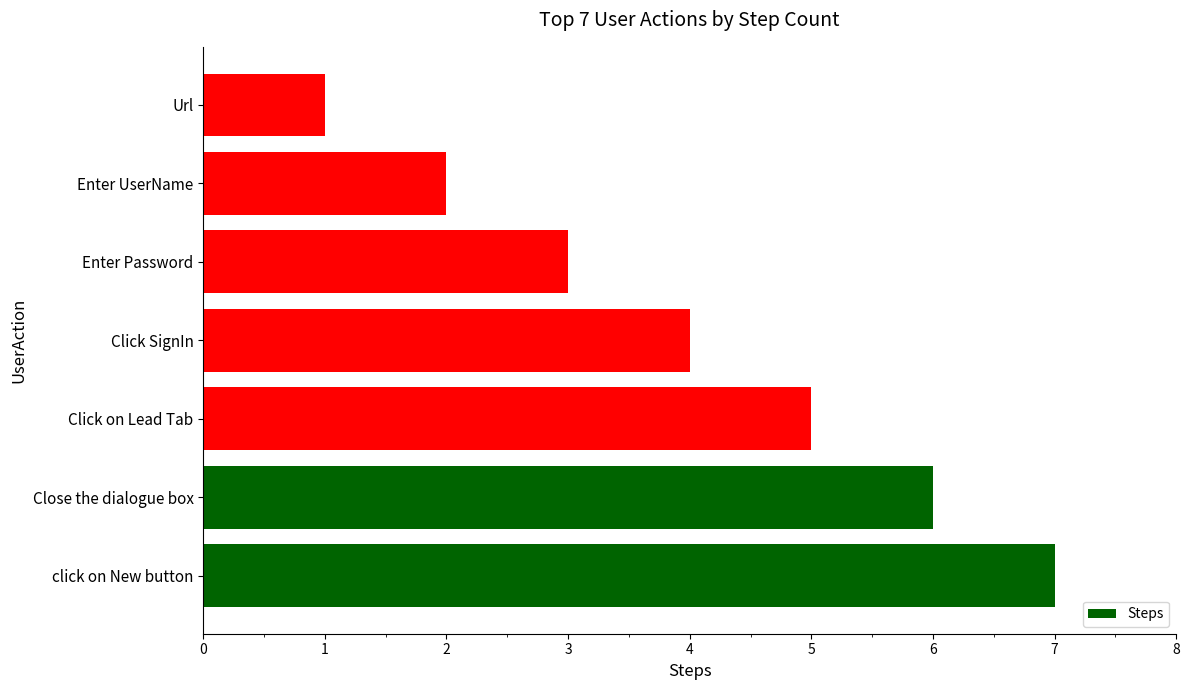

Reading bottom to top, what are all the values shown in this chart?

click on New button=7	Close the dialogue box=6	Click on Lead Tab=5	Click SignIn=4	Enter Password=3	Enter UserName=2	Url=1